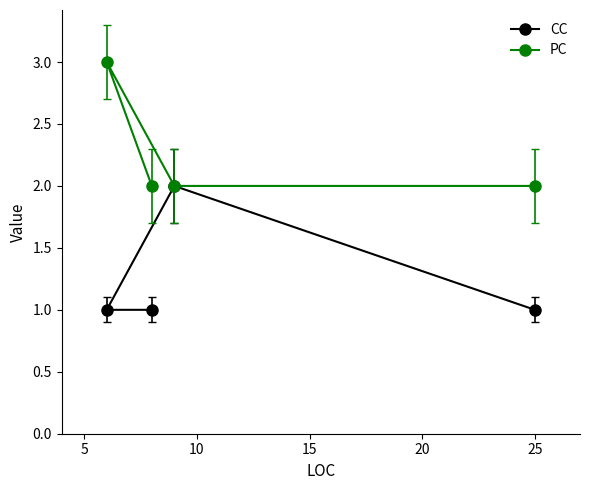

What is the greatest value displayed?

3